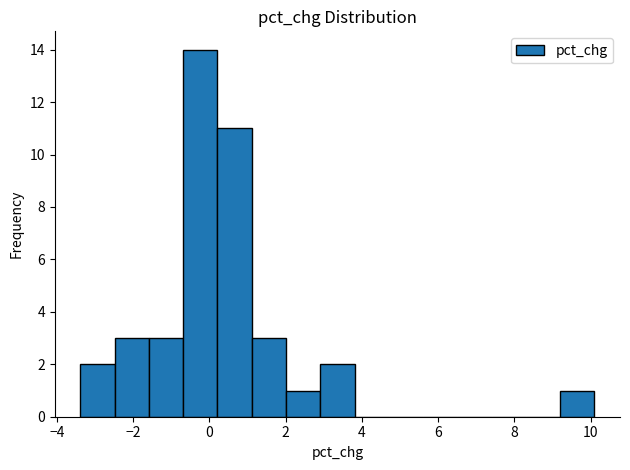

Reading left to right, list every bar in this chart as the range it spans on the x-axis followed by its height. Neither the bar edges nor the heights are printed on the chart, so give them approximately, as read against the axes.

-3.4 to -2.4: 2
-2.4 to -1.6: 3
-1.6 to -0.6: 3
-0.6 to 0.2: 14
0.2 to 1.2: 11
1.2 to 2.0: 3
2.0 to 3.0: 1
3.0 to 3.8: 2
3.8 to 4.8: 0
4.8 to 5.6: 0
5.6 to 6.6: 0
6.6 to 7.4: 0
7.4 to 8.2: 0
8.2 to 9.2: 0
9.2 to 10.0: 1